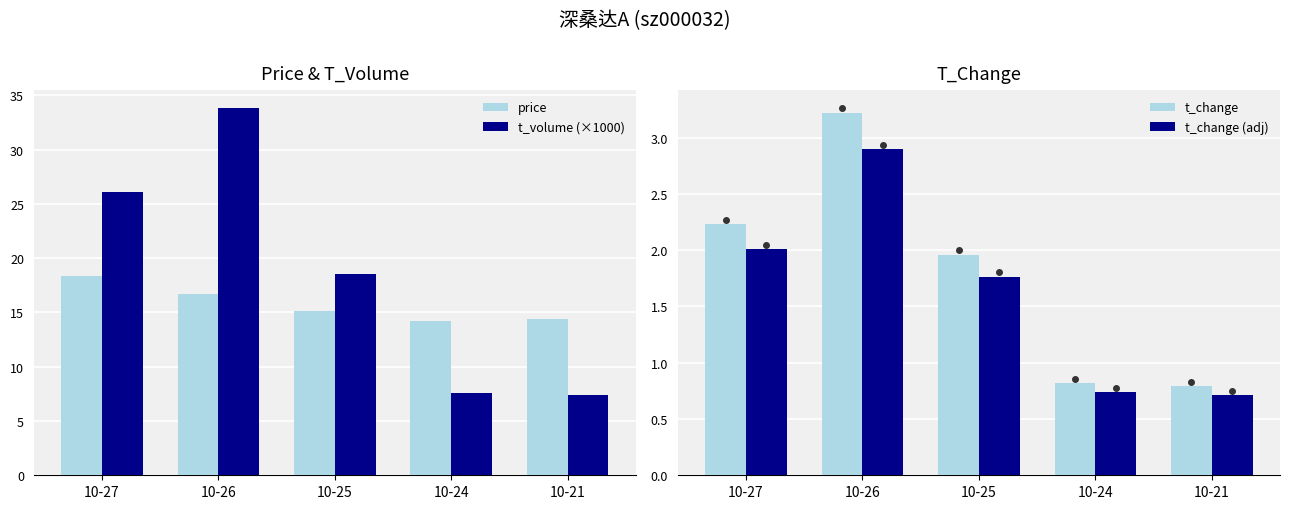

The t_change series shows 1.2 at 10-27. True or false?

False